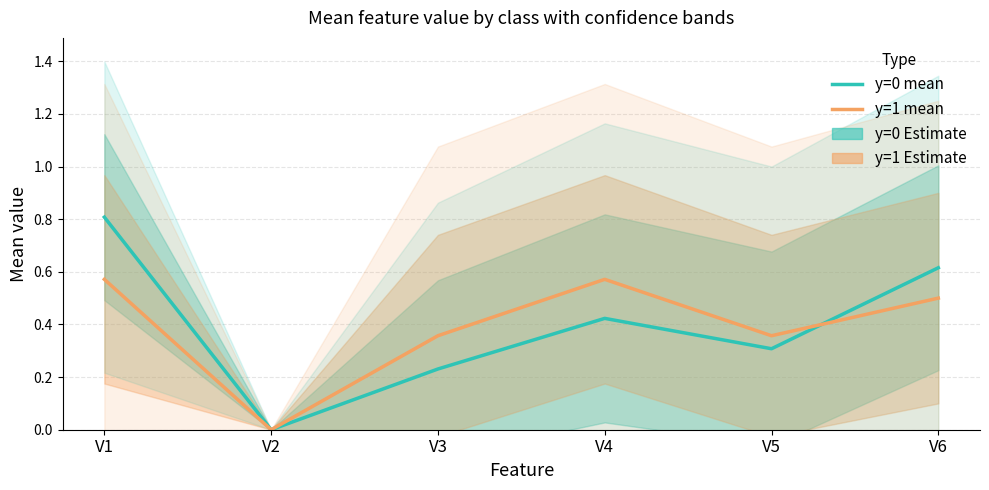

Between V3 and V5, which is larger?

V5